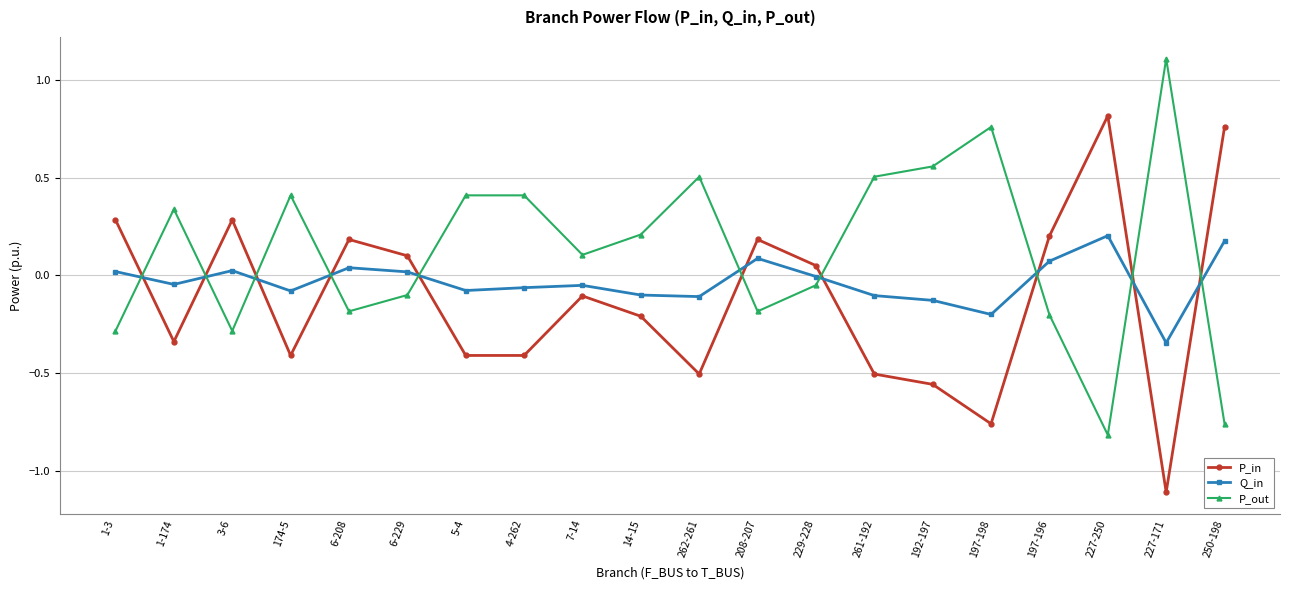

What is the difference between the second highest and second lowest values in the P_out series?

1.5